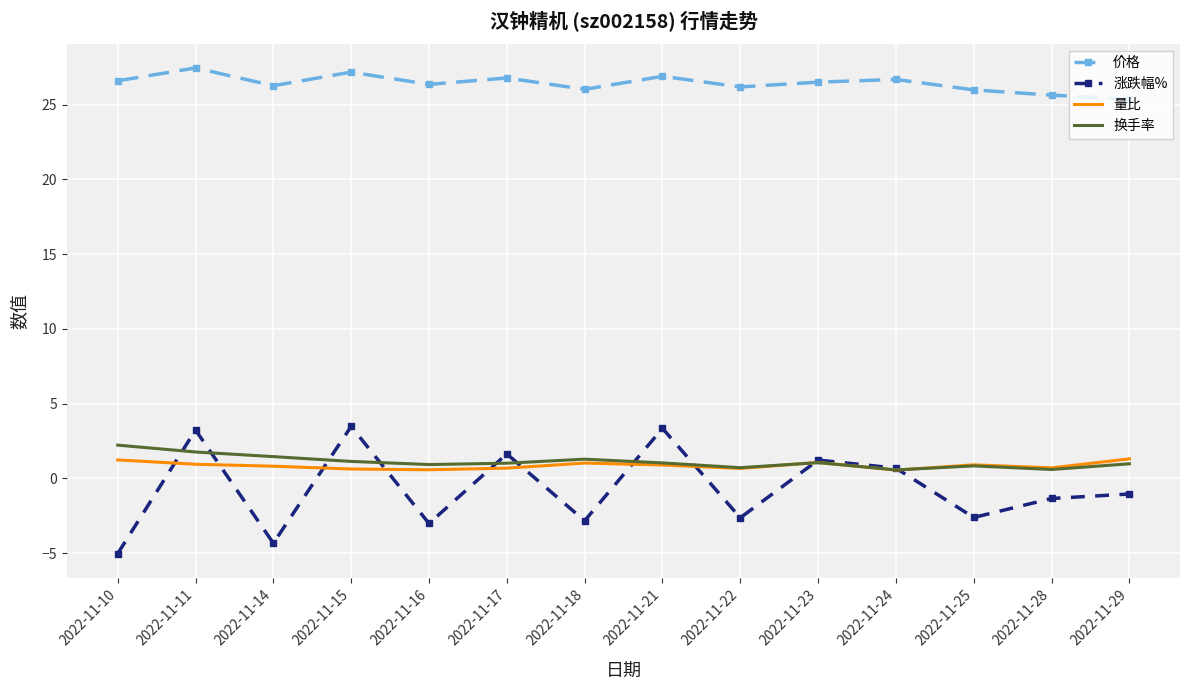

Which series has the widest spread of values?

涨跌幅%